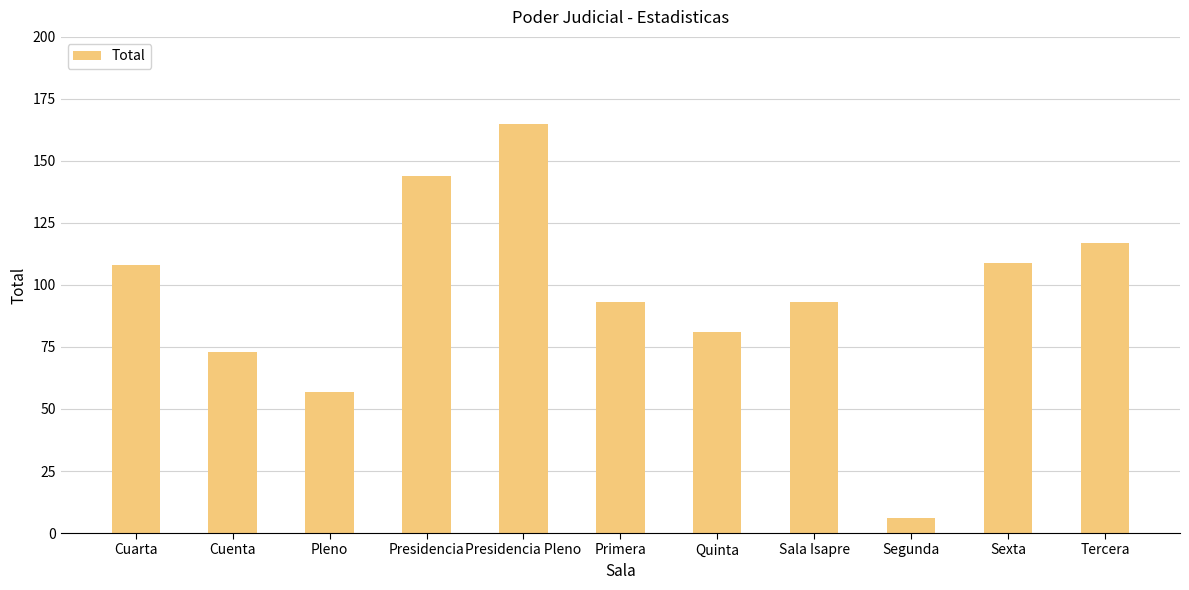

What is the maximum value shown in the chart?

165